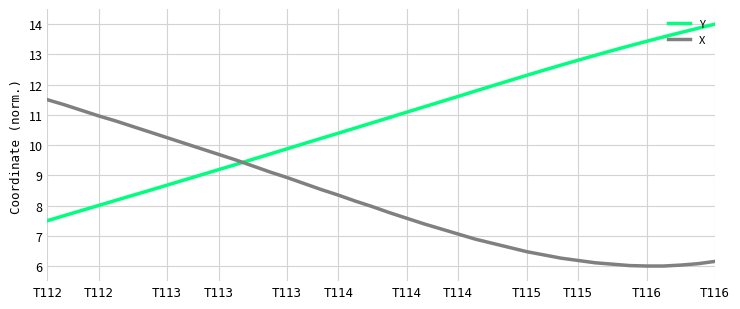

Which series has the largest range (max minus min)?

Y